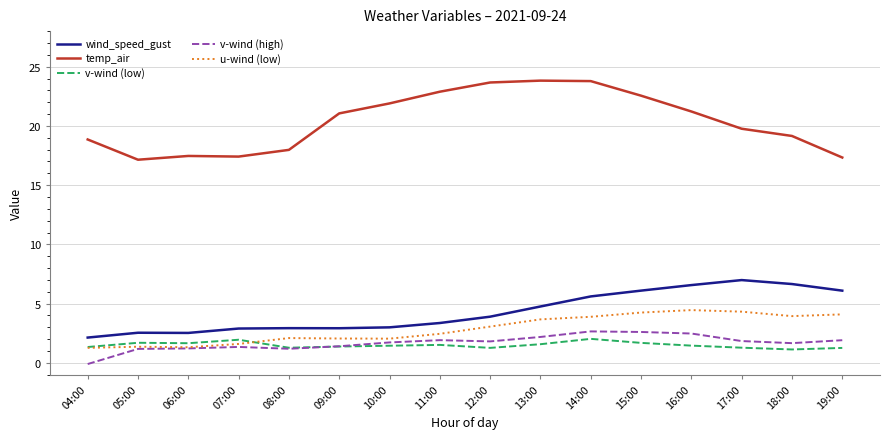

True or false: temp_air and v-wind (high) intersect in this chart.

False